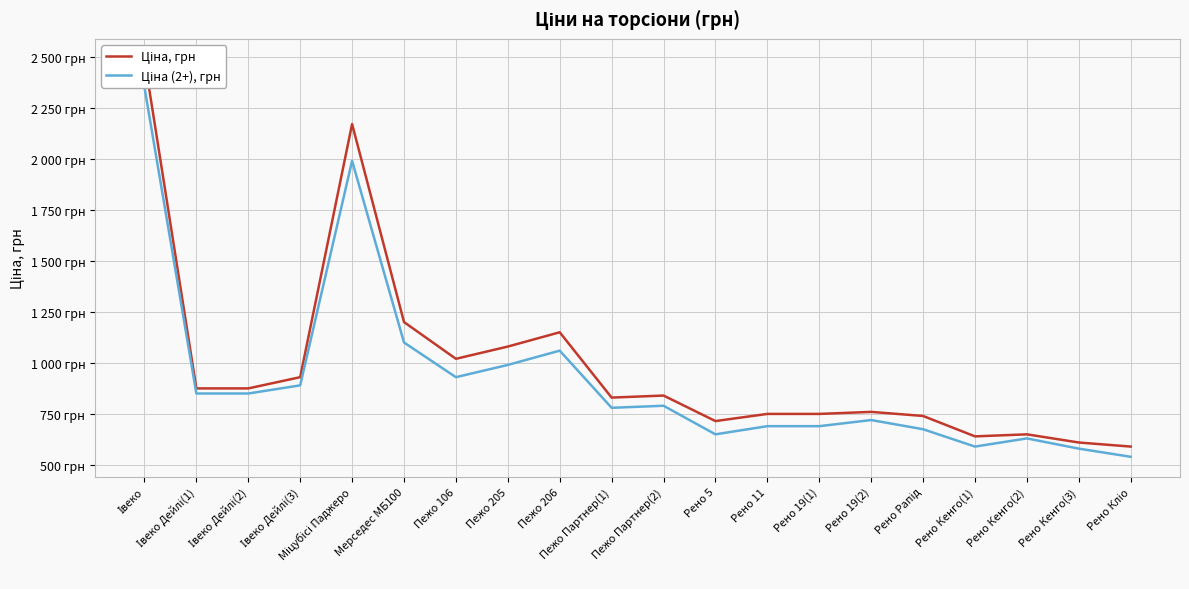

What is the difference between the Ціна, грн values at Івеко Дейлі(1) and Пежо 205?

205